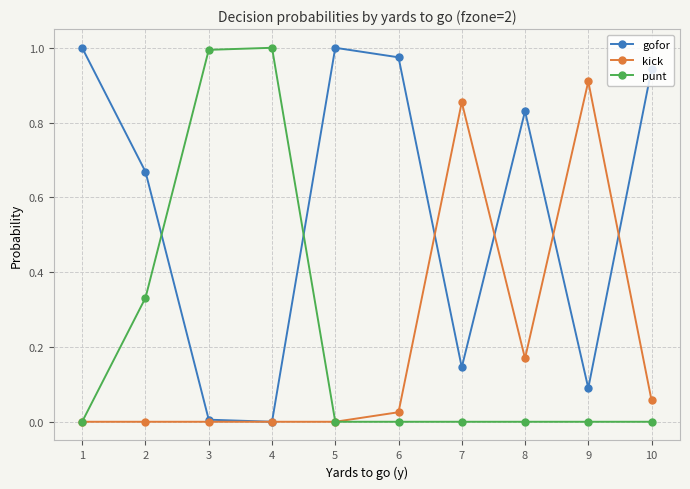

Which category has the highest value in the kick series?

9